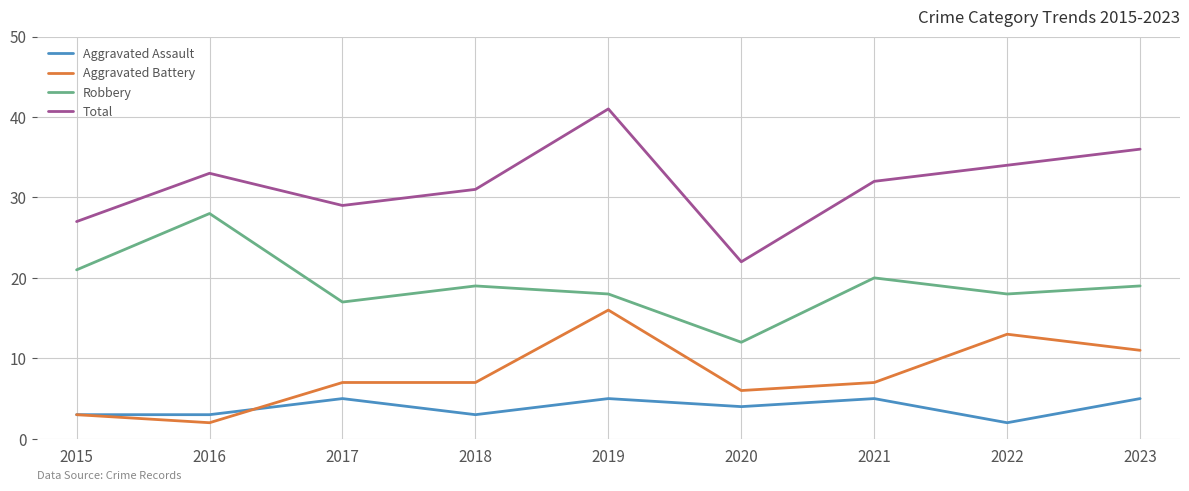

Rank the series by their maximum value, from lowest to highest.

Aggravated Assault, Aggravated Battery, Robbery, Total